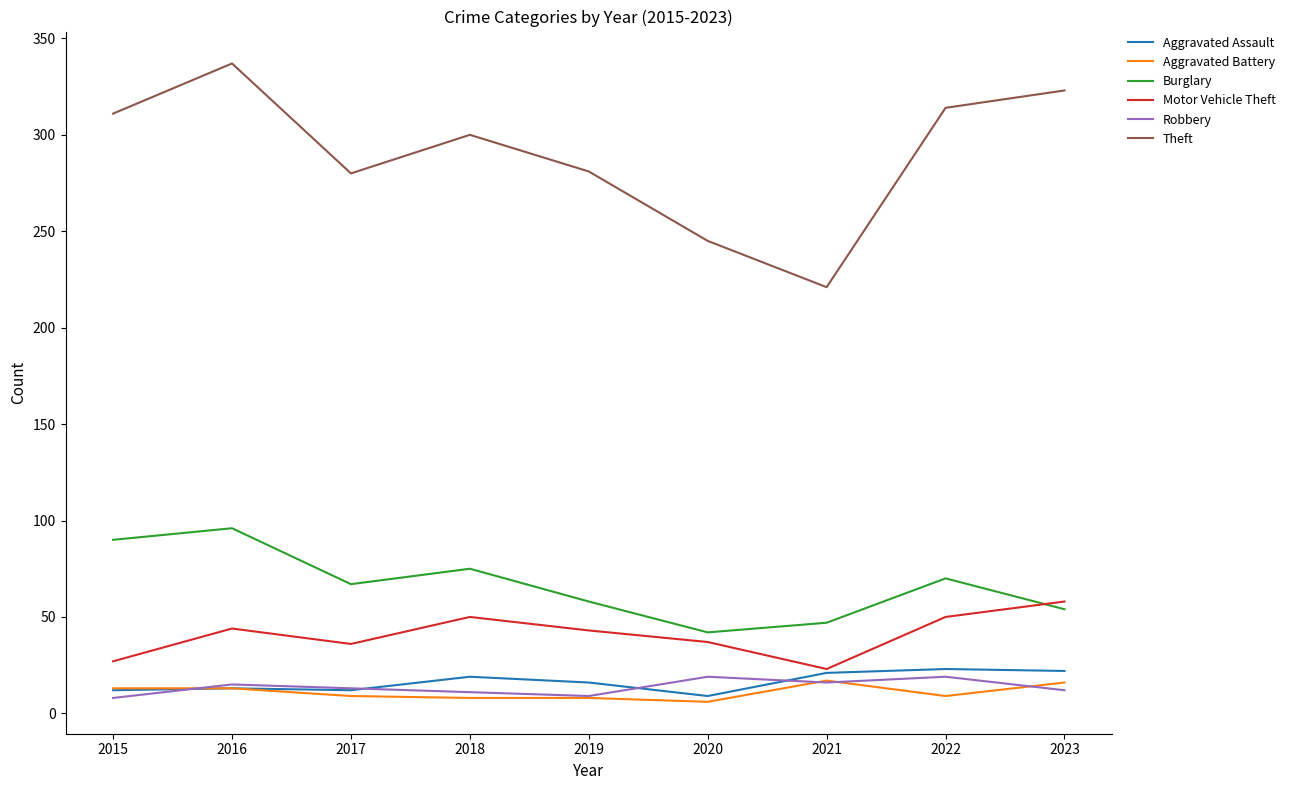

What is the difference between the highest and lowest values at 2019?

273